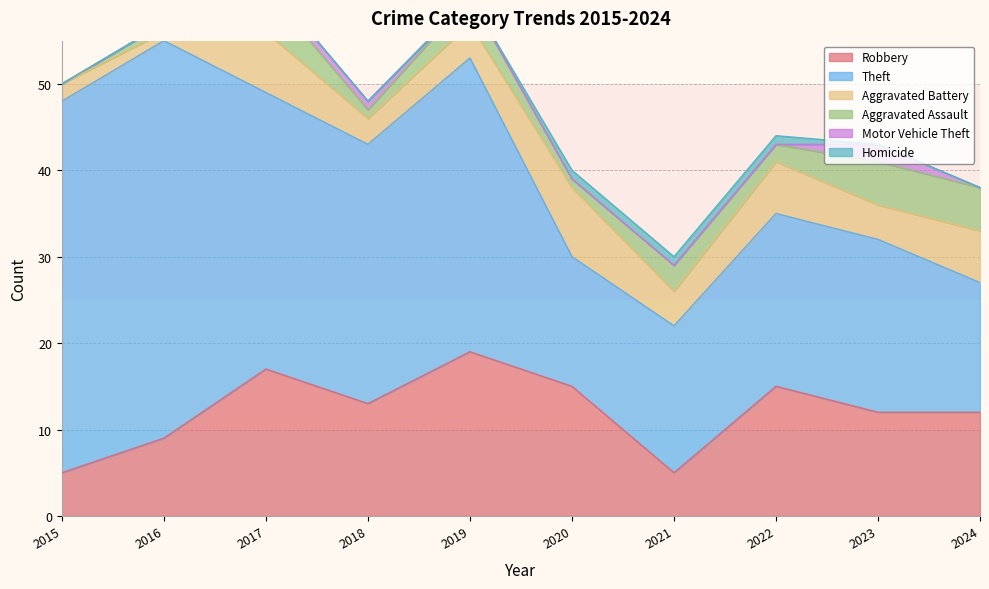

What is the sum of all Motor Vehicle Theft values?

4